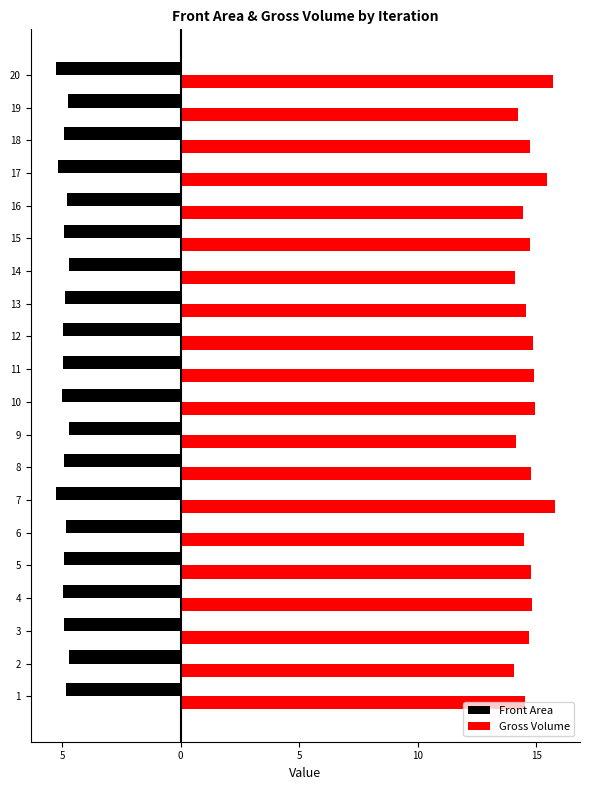

Which has a higher value, 6 or 2?

2